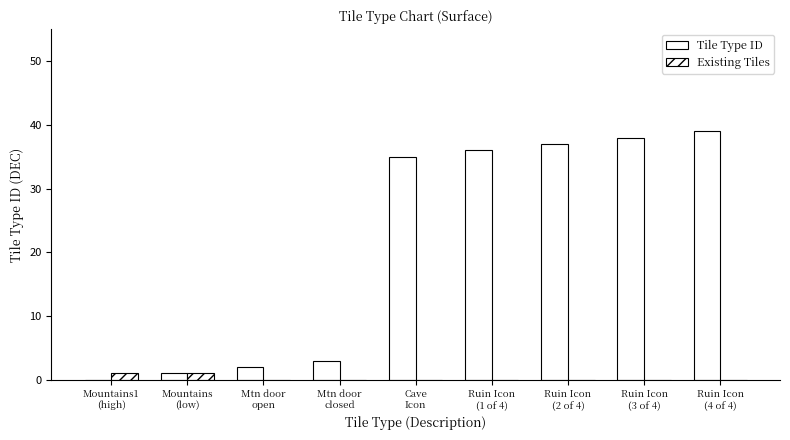

What position from the left is Mountains1
(high)?

1